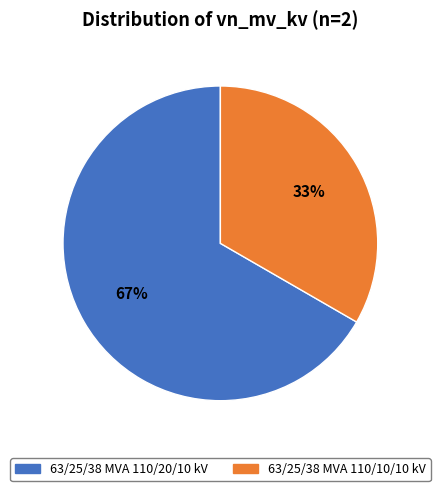

Which slice is the largest?

63/25/38 MVA 110/20/10 kV